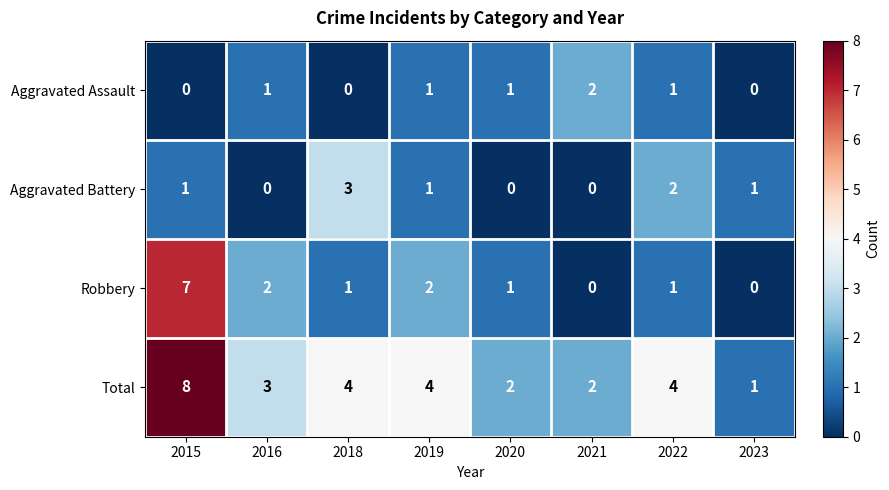

What is the approximate value of Total at 2022?

4